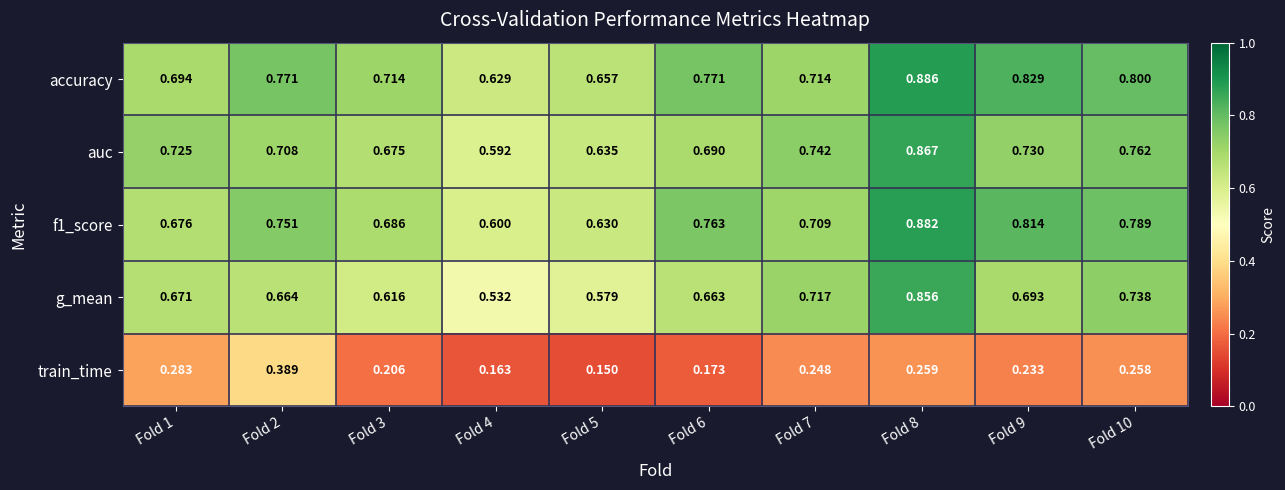

Which series has the largest total across all categories?

accuracy